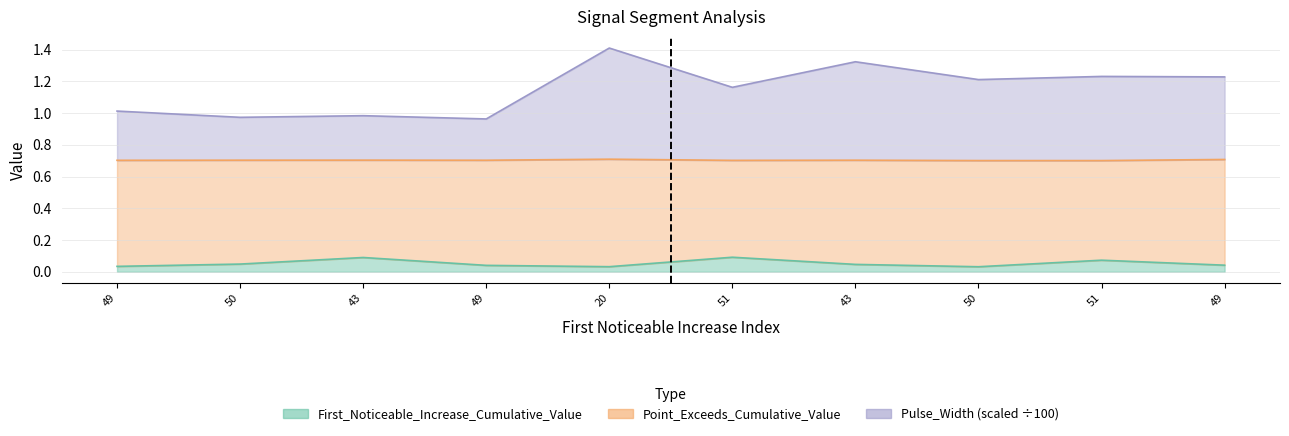

What are all the series names shown in the legend?

First_Noticeable_Increase_Cumulative_Value, Point_Exceeds_Cumulative_Value, Pulse_Width